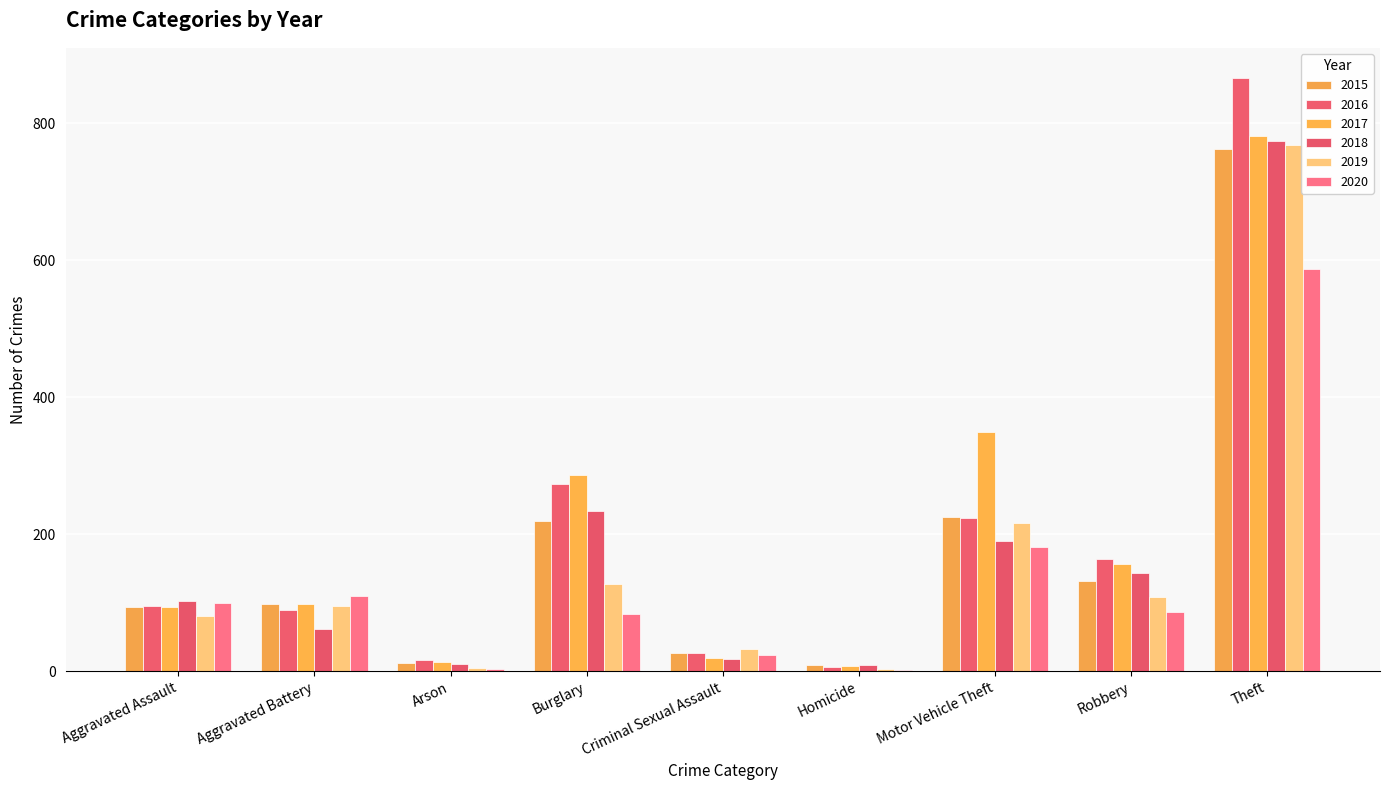

At Homicide, list the series in order from smallest to largest.

2020, 2019, 2016, 2017, 2015, 2018